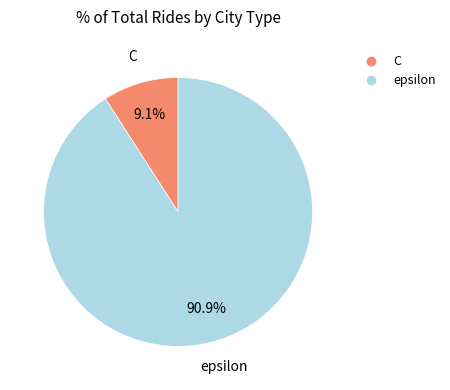

How many slices are in this pie chart?

2